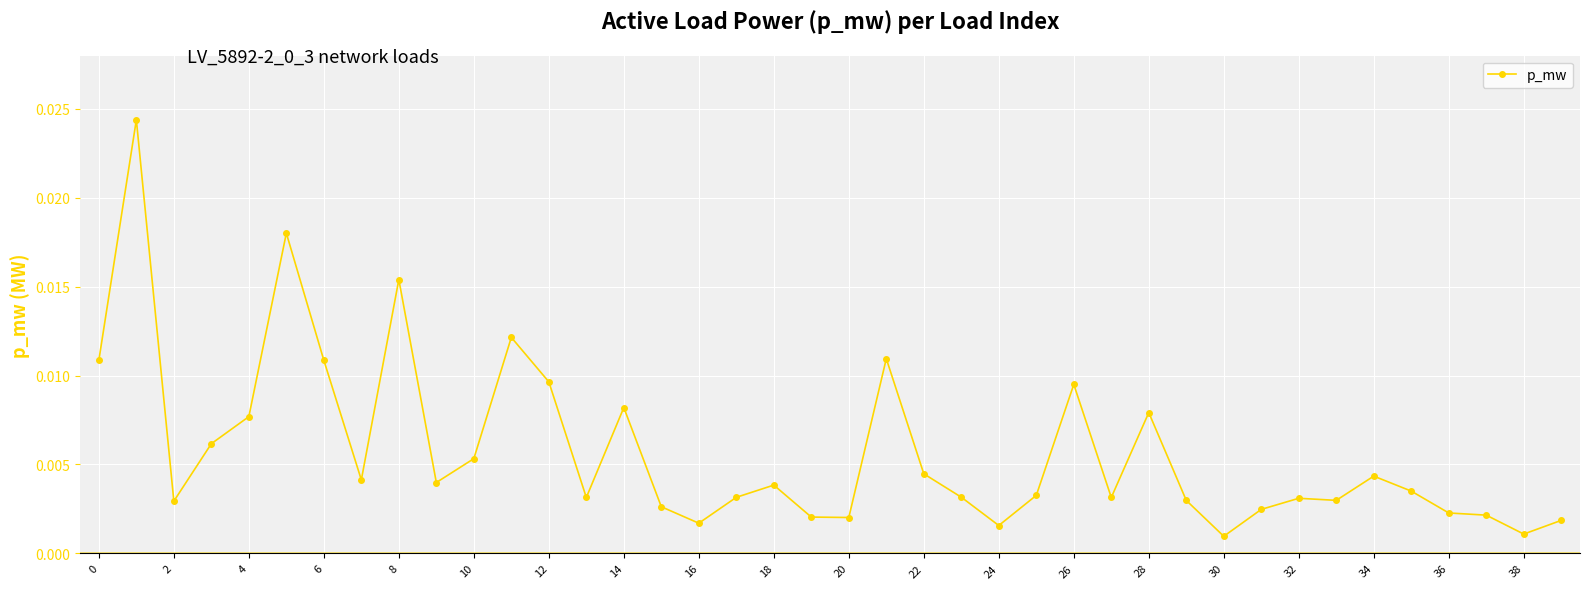

How many interior local peaks (higher than both neighbors) does the data have?

11